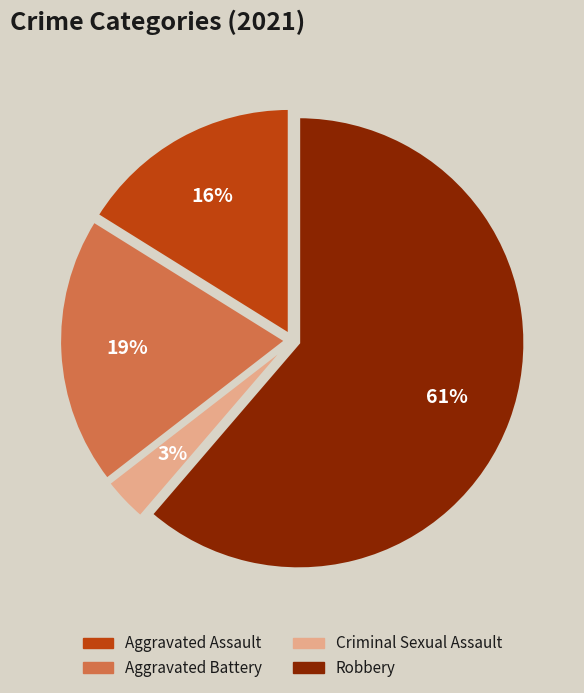

Is there a majority slice in this chart?

Yes